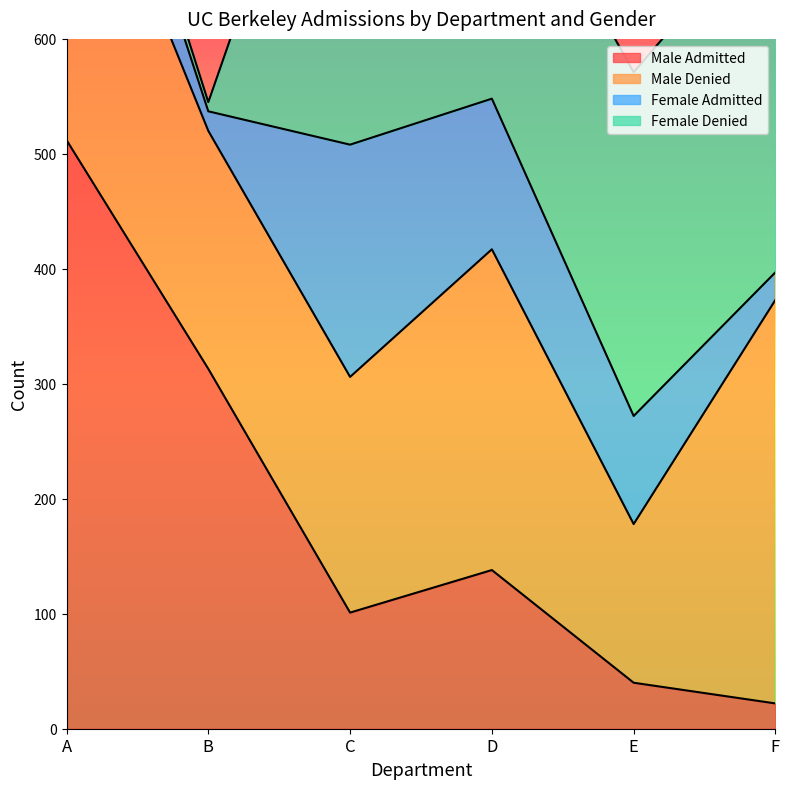

Is it true that Female Denied equals 8 at B?

True